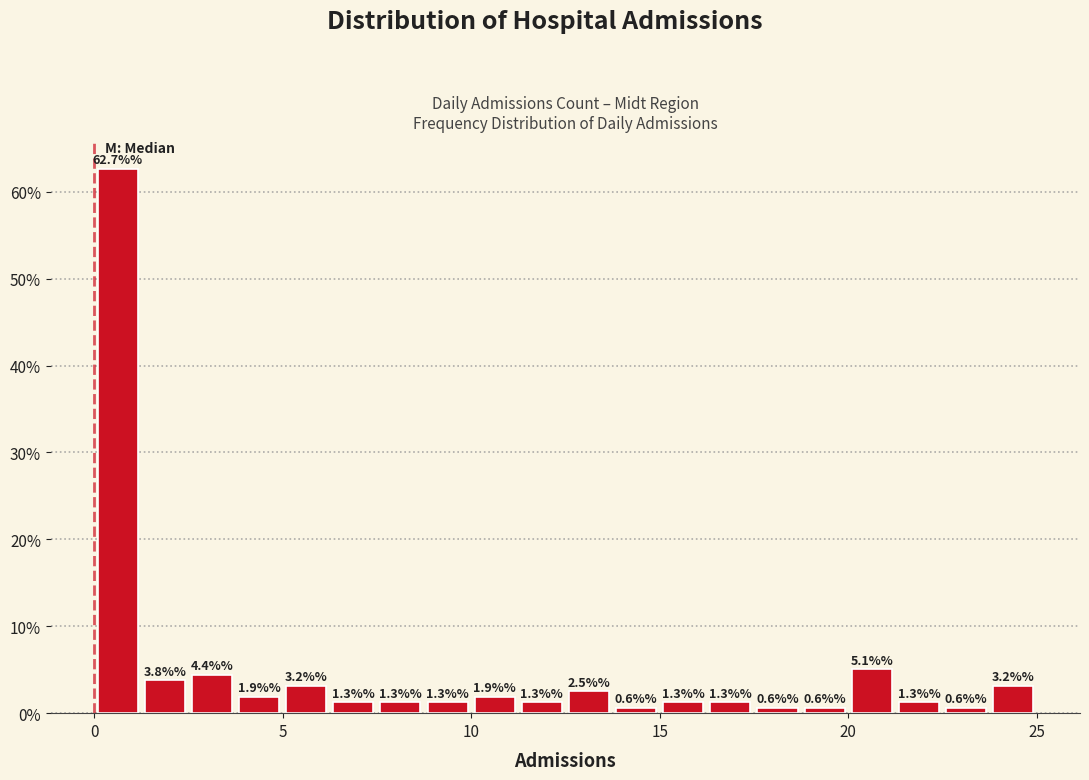

Read against the x-axis, roughly where is the centre of the tallest bar?

0.5